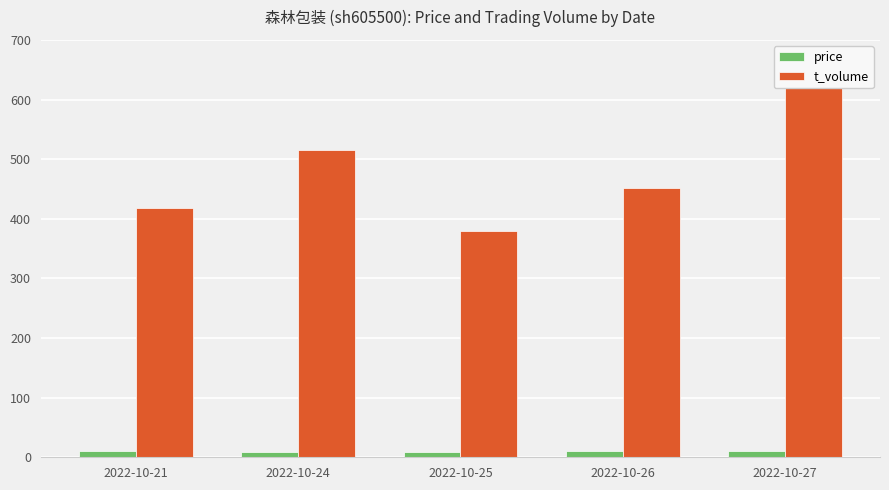

True or false: price has a value of 13.5 at 2022-10-27.

False